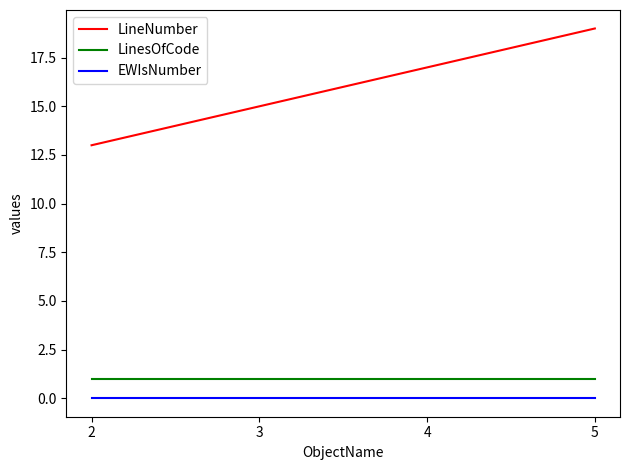

True or false: LineNumber and EWIsNumber intersect in this chart.

False